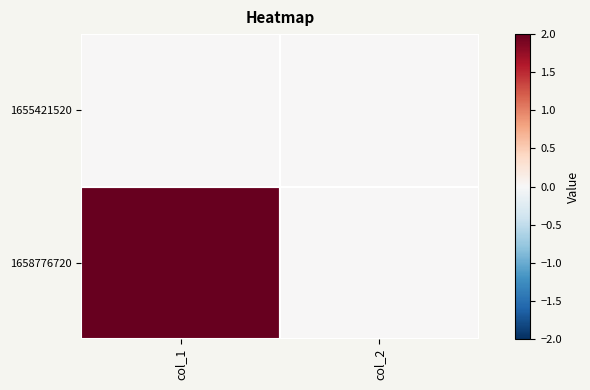

Reading right to left, what are all the values shown in this chart?

1655421520: col_2=0	col_1=0
1658776720: col_2=0	col_1=2